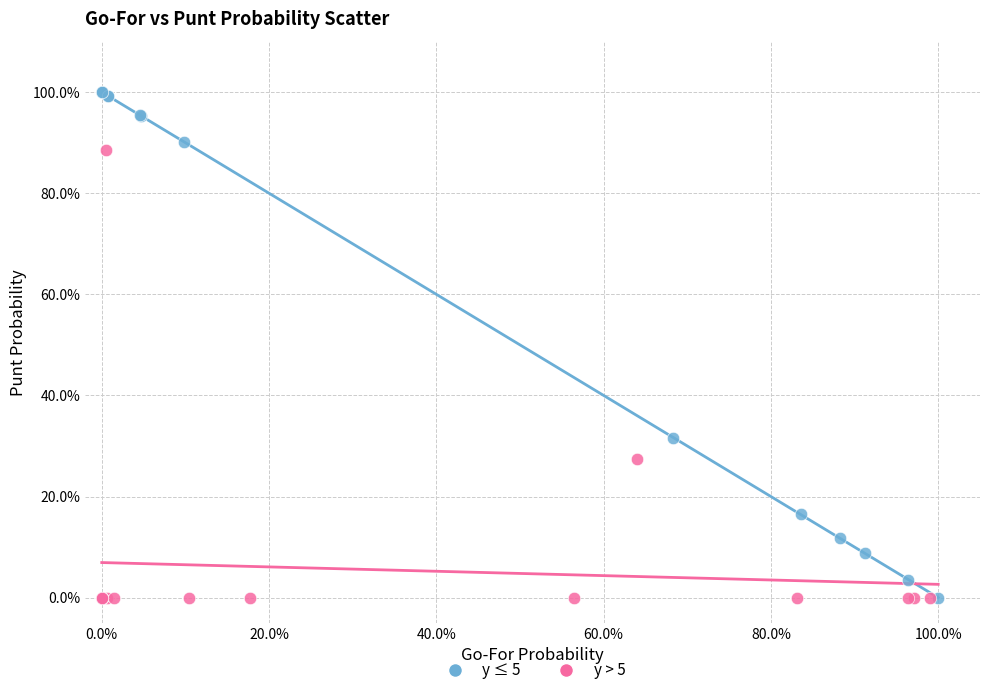

Which series contains the highest Y value?

y ≤ 5